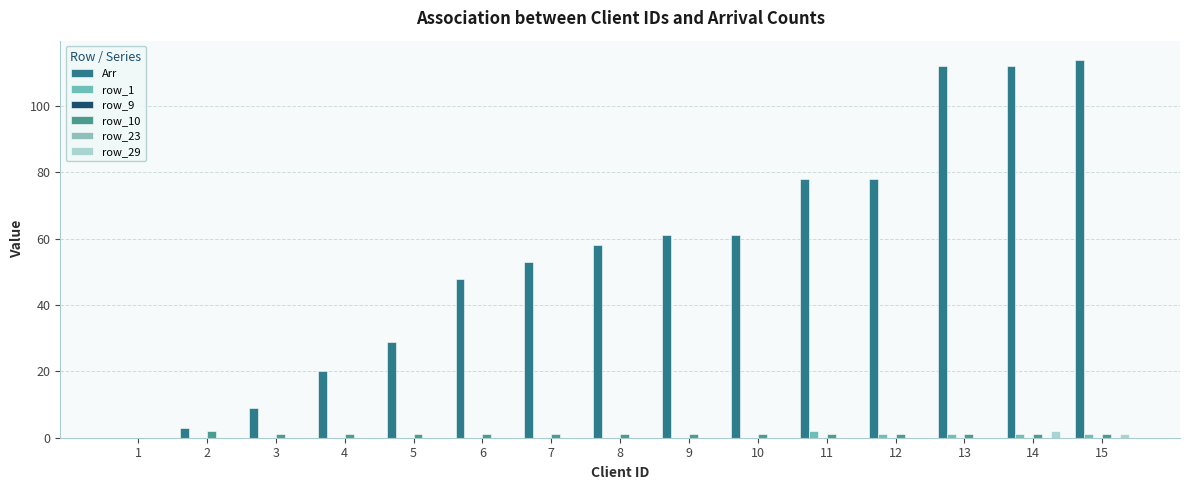

Reading left to right, transcribe all the data shown in this chart.

Arr: 1=0	2=3	3=9	4=20	5=29	6=48	7=53	8=58	9=61	10=61	11=78	12=78	13=112	14=112	15=114
row_1: 1=0	2=0	3=0	4=0	5=0	6=0	7=0	8=0	9=0	10=0	11=2	12=1	13=1	14=1	15=1
row_9: 1=0	2=0	3=0	4=0	5=0	6=0	7=0	8=0	9=0	10=0	11=0	12=0	13=0	14=0	15=0
row_10: 1=0	2=2	3=1	4=1	5=1	6=1	7=1	8=1	9=1	10=1	11=1	12=1	13=1	14=1	15=1
row_23: 1=0	2=0	3=0	4=0	5=0	6=0	7=0	8=0	9=0	10=0	11=0	12=0	13=0	14=0	15=0
row_29: 1=0	2=0	3=0	4=0	5=0	6=0	7=0	8=0	9=0	10=0	11=0	12=0	13=0	14=2	15=1